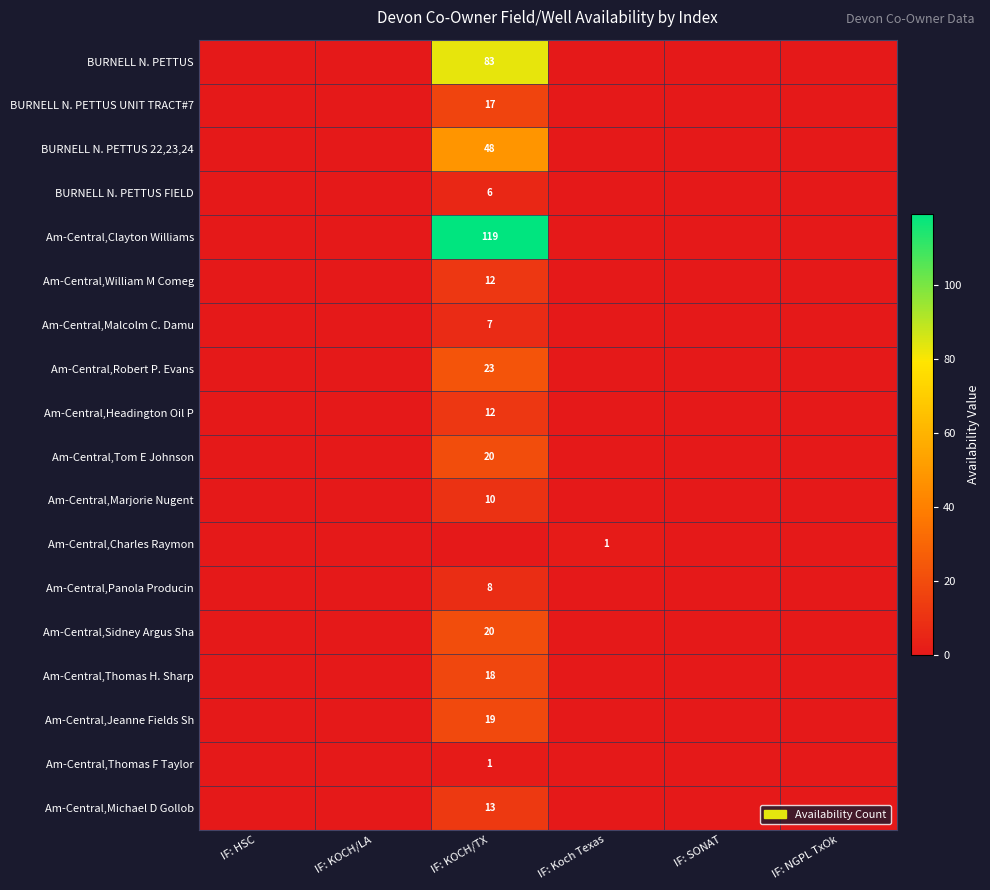

The value of BURNELL N. PETTUS 22,23,24 at IF: KOCH/TX is 48. True or false?

True